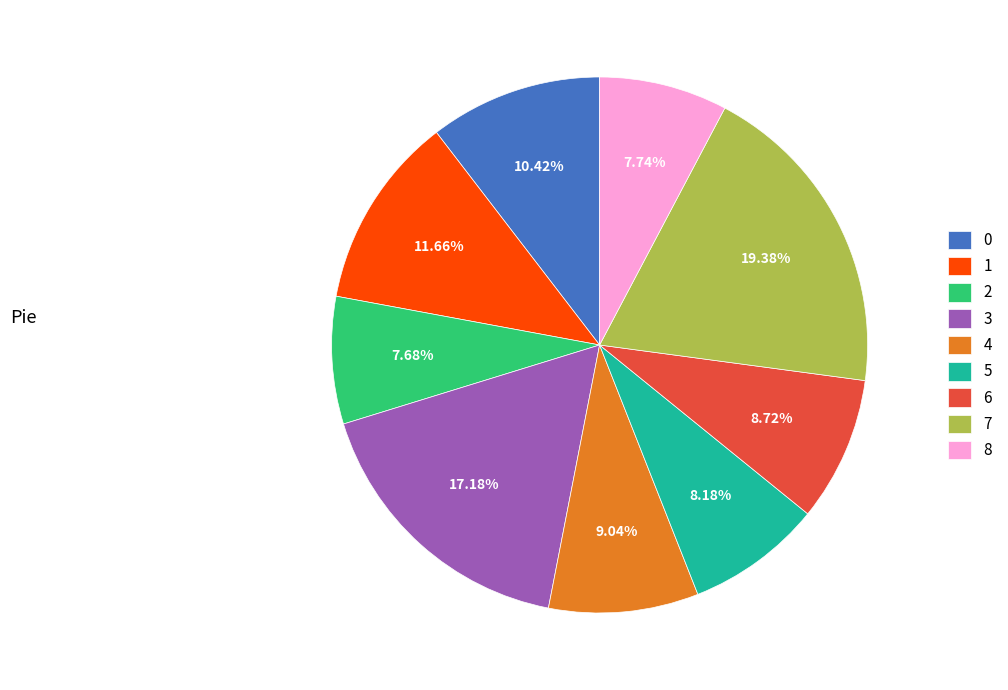

What is the largest slice in the pie chart?

7